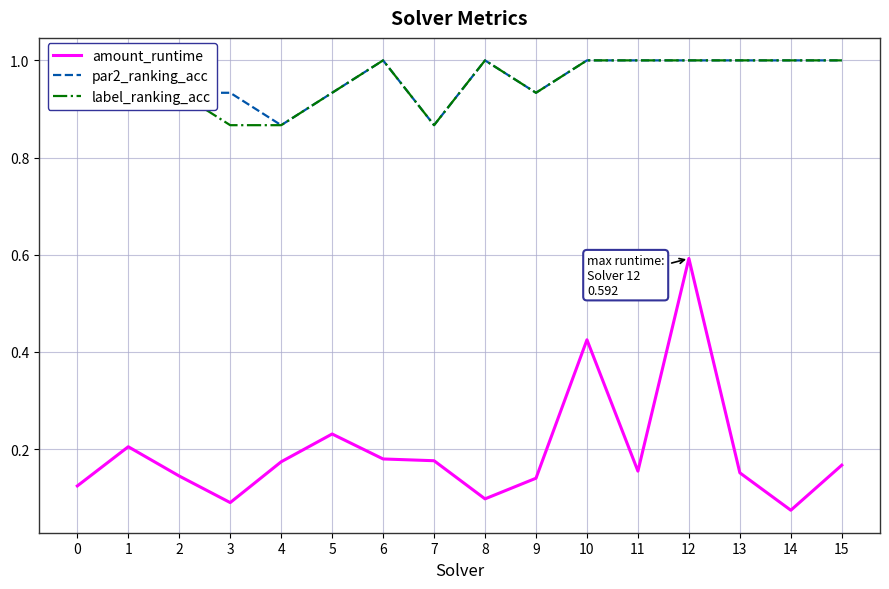

What are all the series names shown in the legend?

amount_runtime, par2_ranking_acc, label_ranking_acc